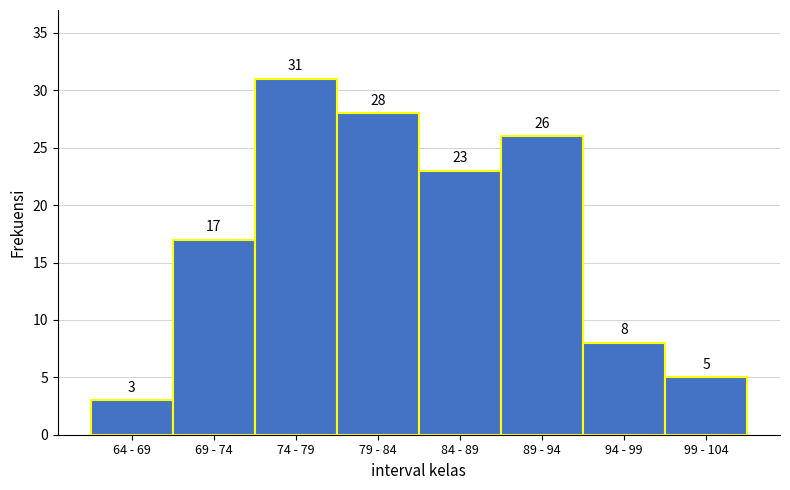

Reading left to right, transcribe all the data shown in this chart.

64 - 69=3	69 - 74=17	74 - 79=31	79 - 84=28	84 - 89=23	89 - 94=26	94 - 99=8	99 - 104=5